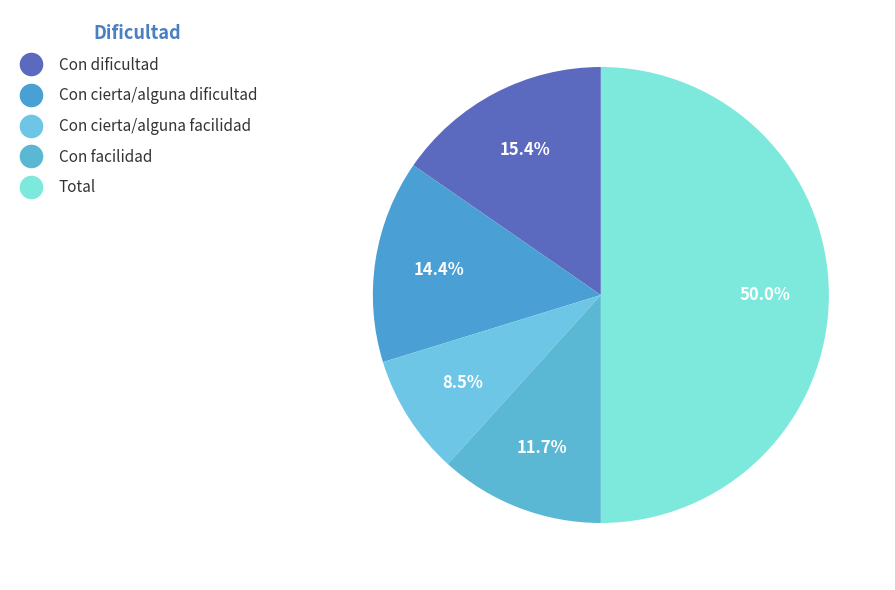

What is the ratio of the value at Con cierta/alguna dificultad to the value at Total?

0.3